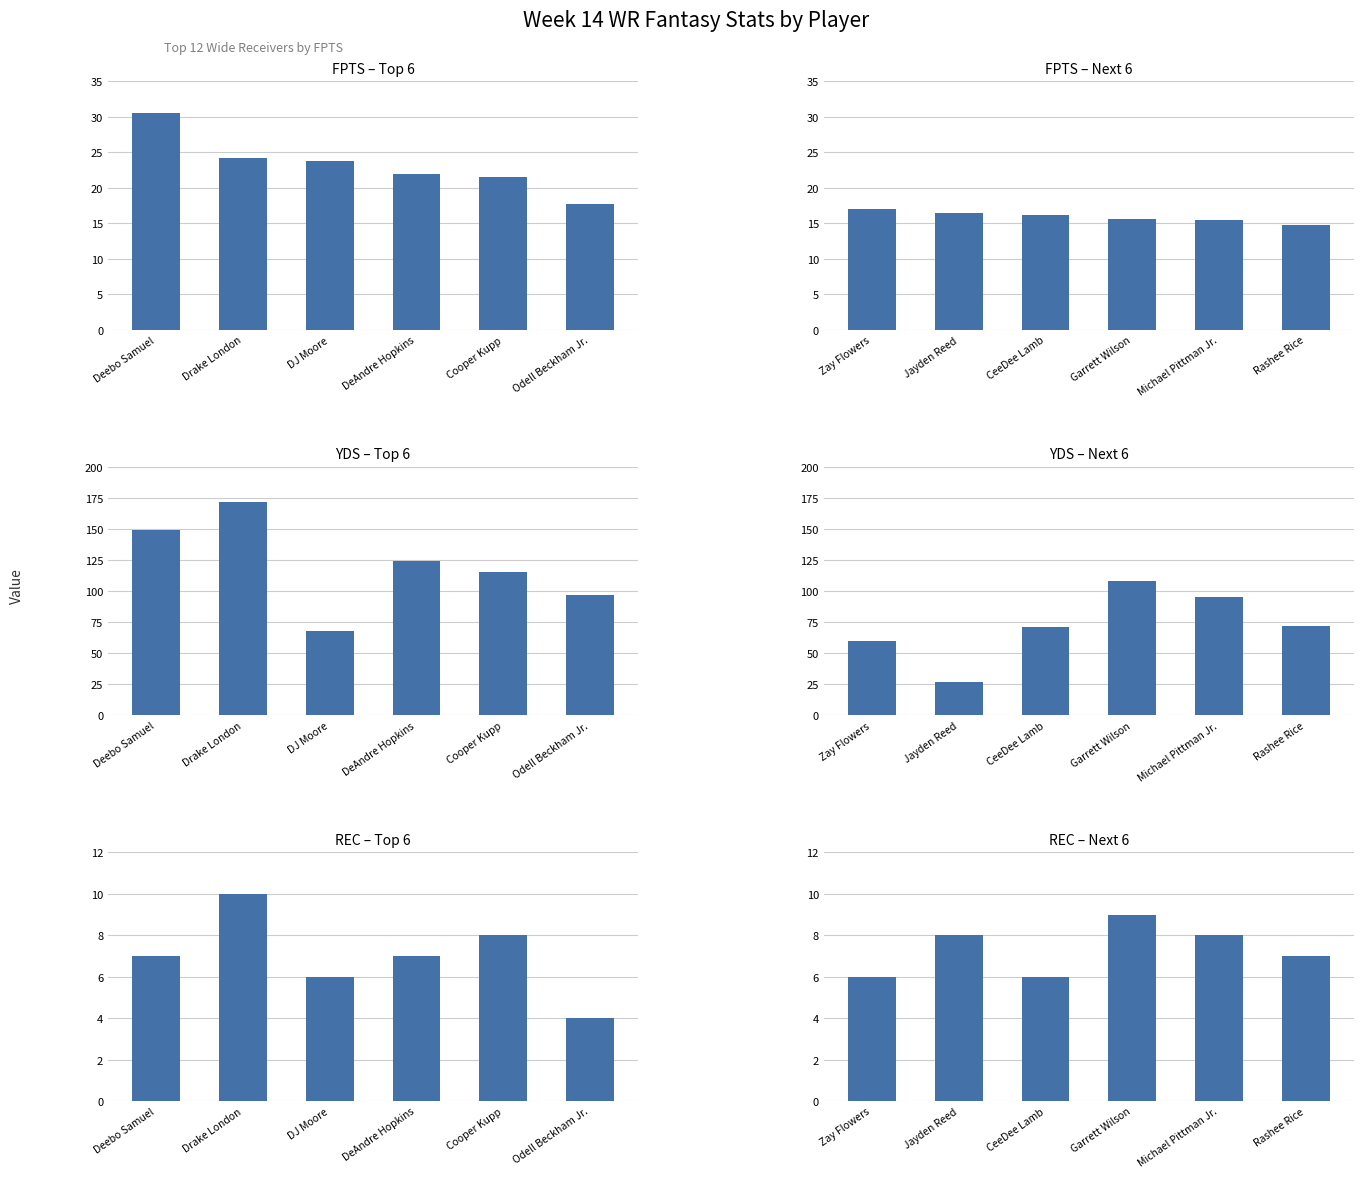

True or false: YDS – Top 6 has a value of 124.0 at DeAndre Hopkins.

True